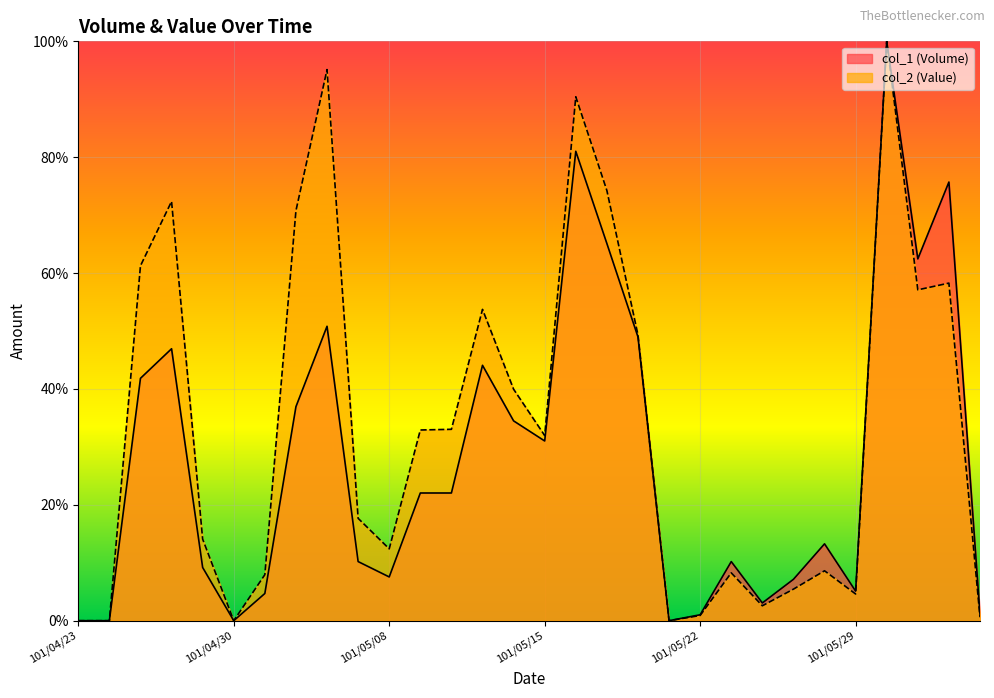

List the series in order of their overall mean, highest first.

col_2 (Value), col_1 (Volume)